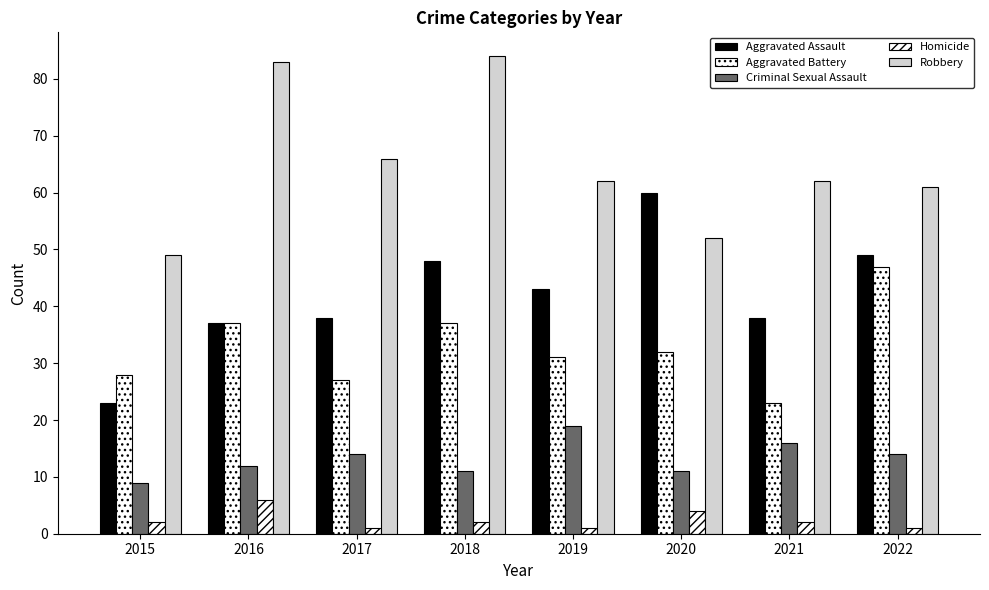

What is the smallest value displayed?

1